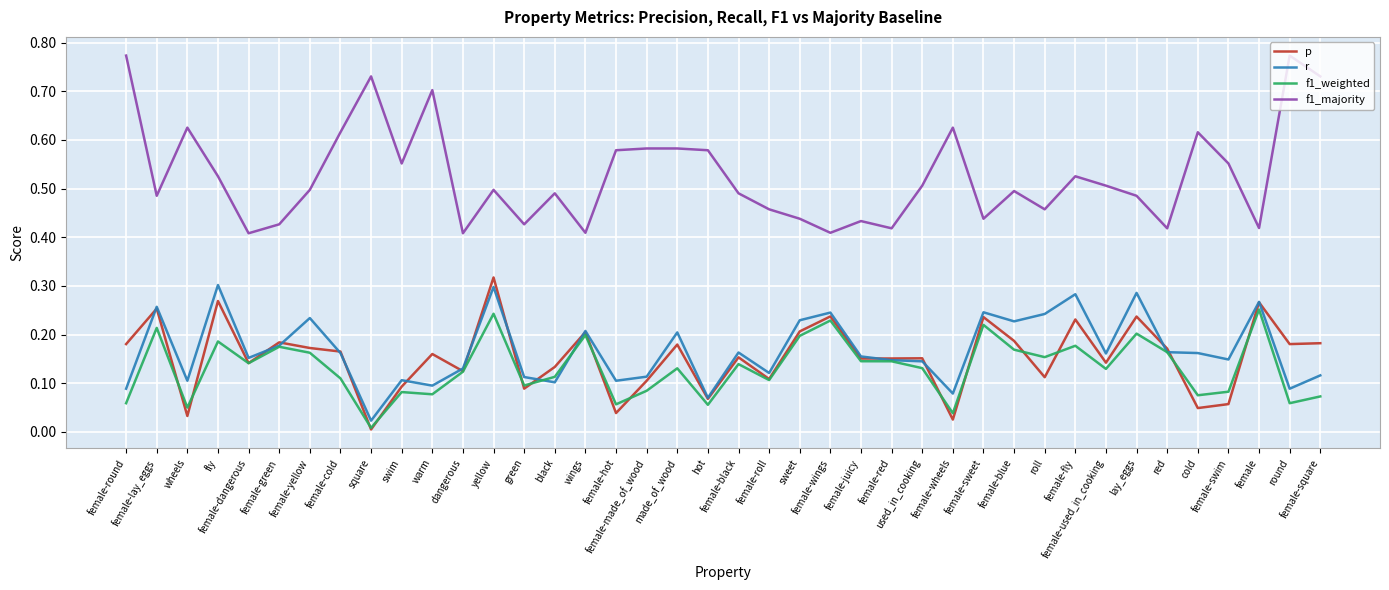

True or false: r and f1_majority cross at least once.

False